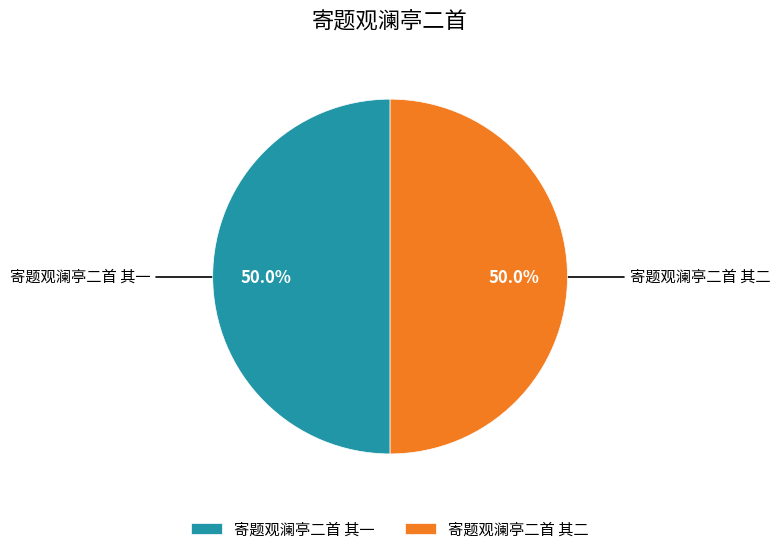

Count the number of slices in the pie.

2